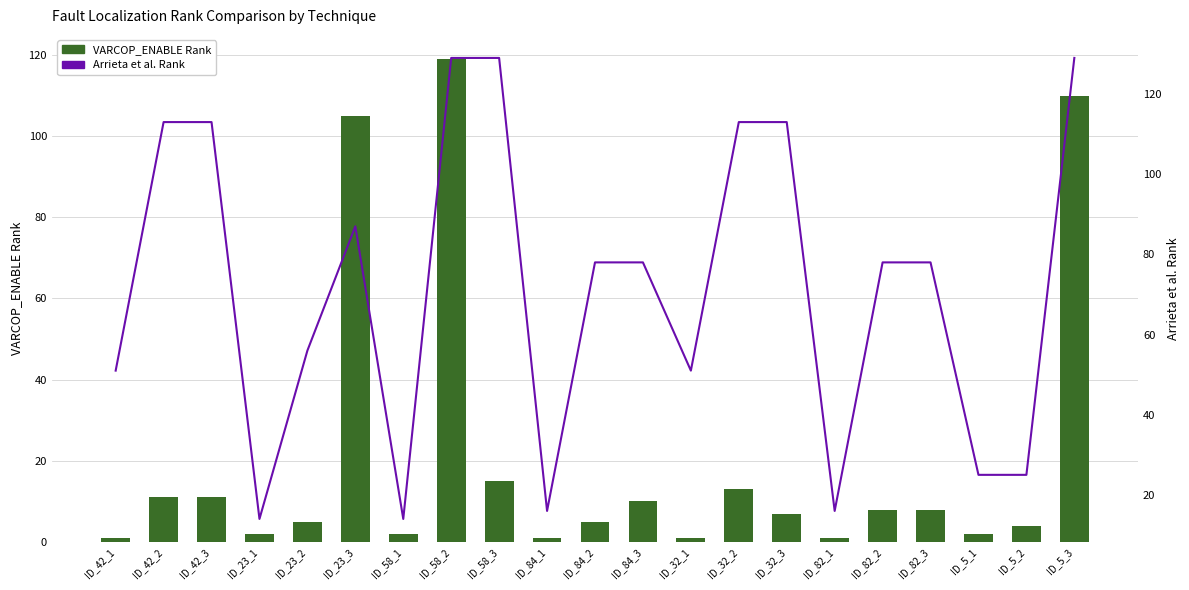

Is it true that Arrieta et al. Rank equals 113 at ID_32_2?

True